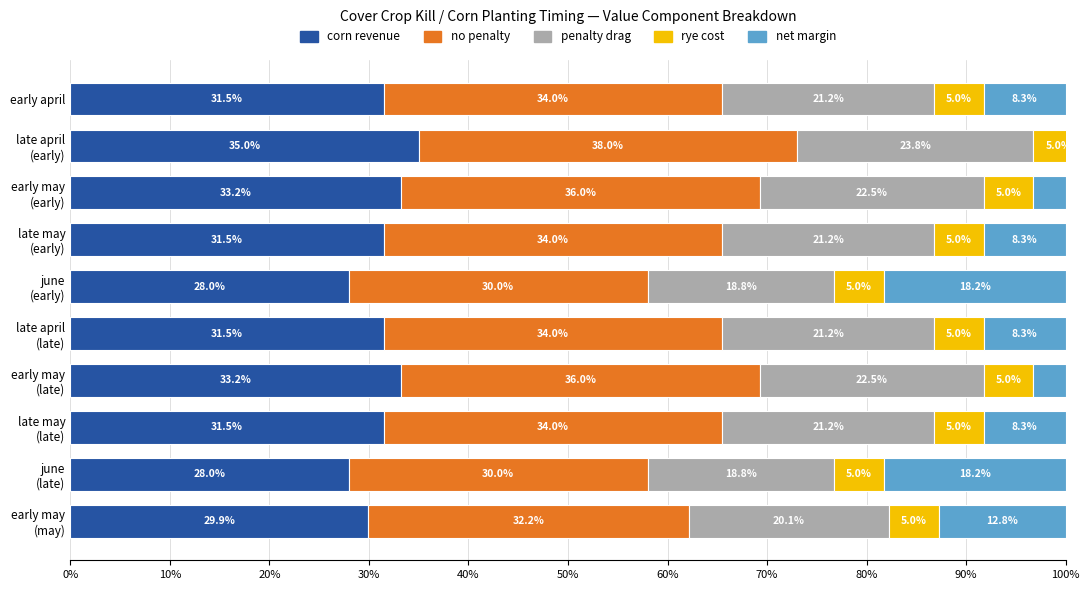

What is the difference between the second highest and second lowest values in the penalty drag series?

3.8